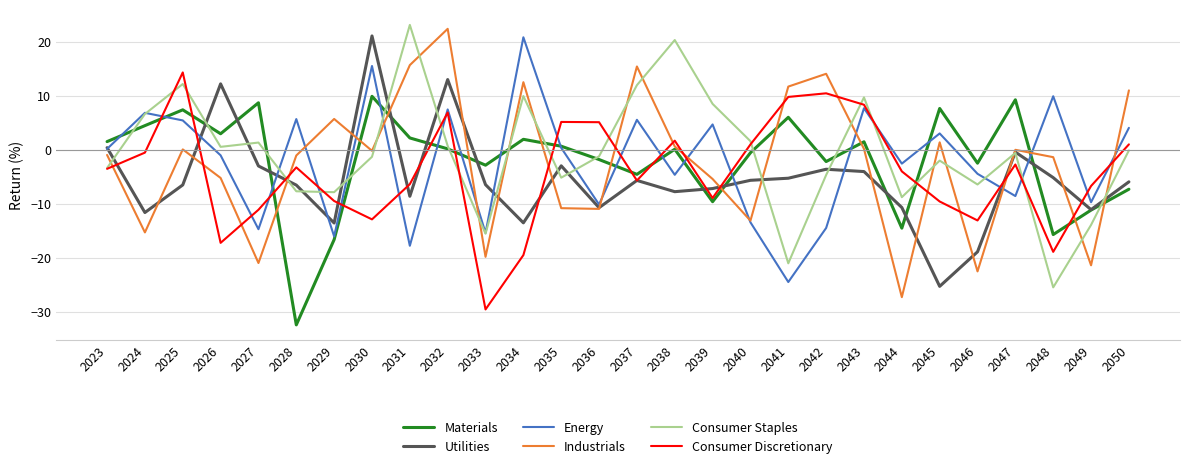

Between 2031 and 2039, which series saw the biggest shift?

Energy